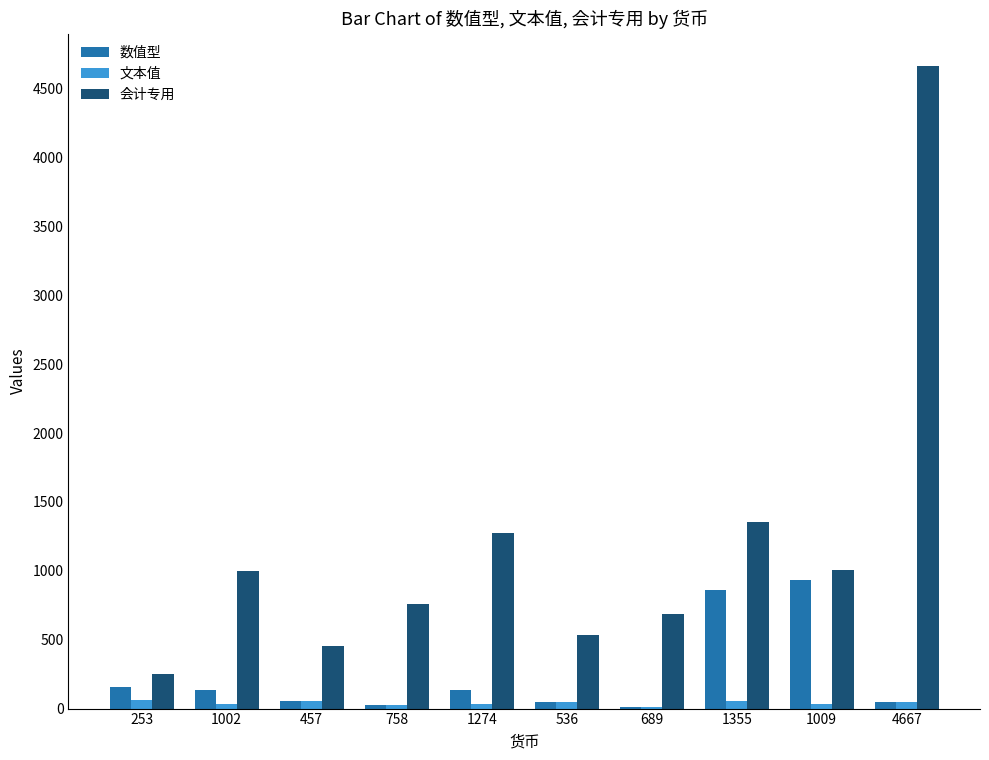

Is the value of 会计专用 at 1355 greater than the value of 数值型 at 1002?

Yes